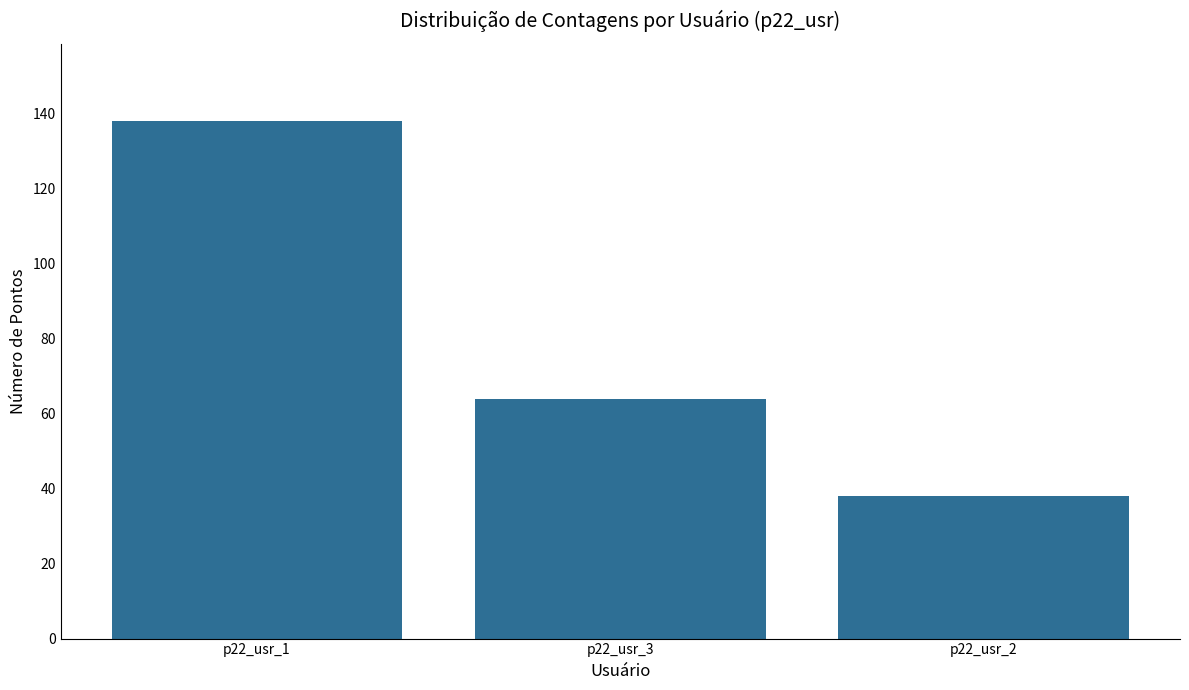

Rank the categories by value from lowest to highest.

p22_usr_2, p22_usr_3, p22_usr_1